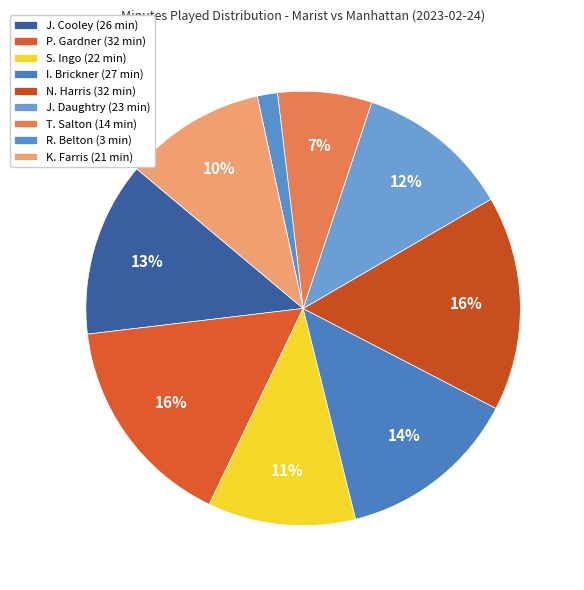

What percentage is the J. Cooley slice, to the nearest percent?

13%